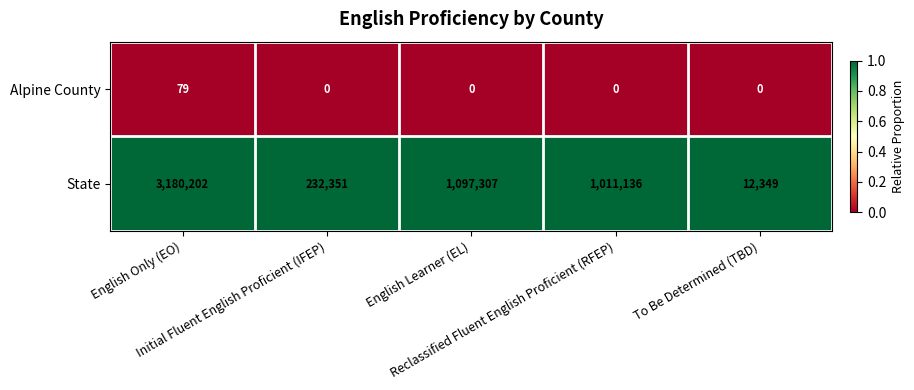

What is the greatest value displayed?

3180202